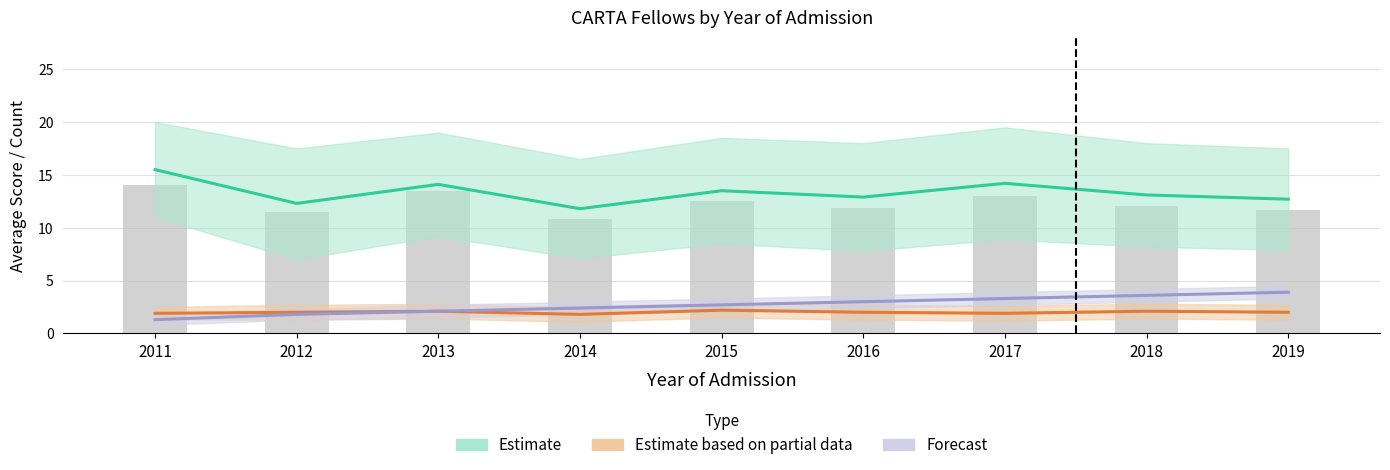

What is the difference between the Estimate values at 2018 and 2013?

1.0